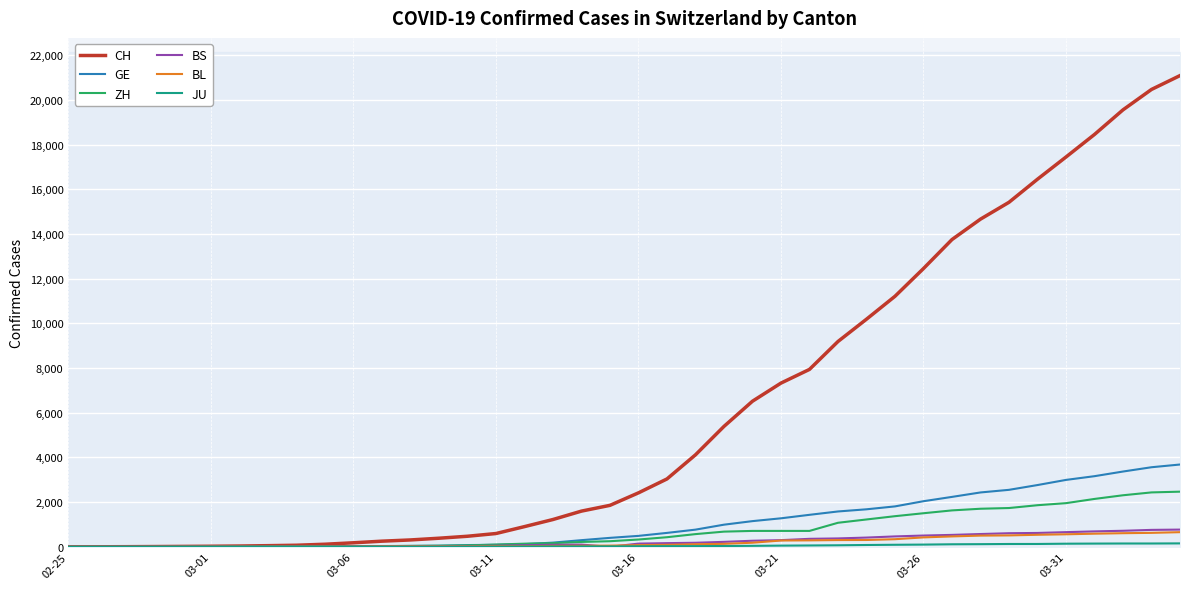

The JU series shows 1 at 03-06. True or false?

True